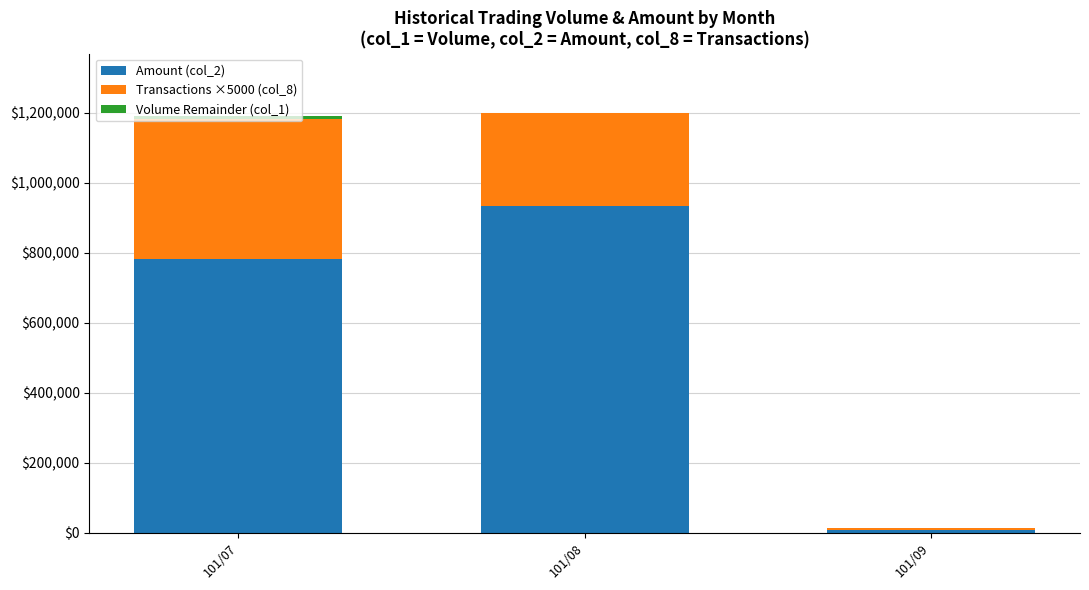

At which label does Amount (col_2) reach its peak?

101/08